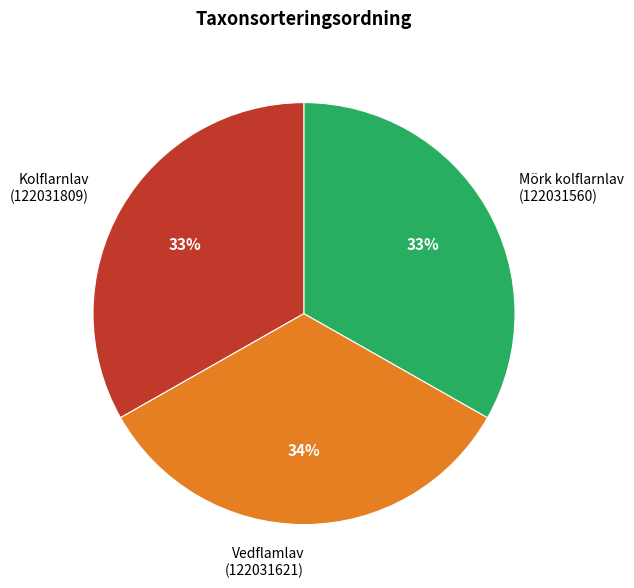

Is the sum of Kolflarnlav (122031809) and Mörk kolflarnlav (122031560) greater than half?

Yes